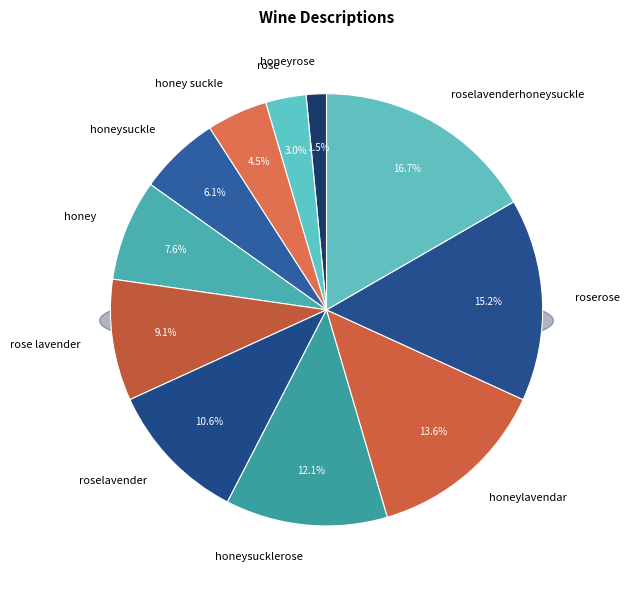

Is it true that rose lavender is 16% of the pie?

False